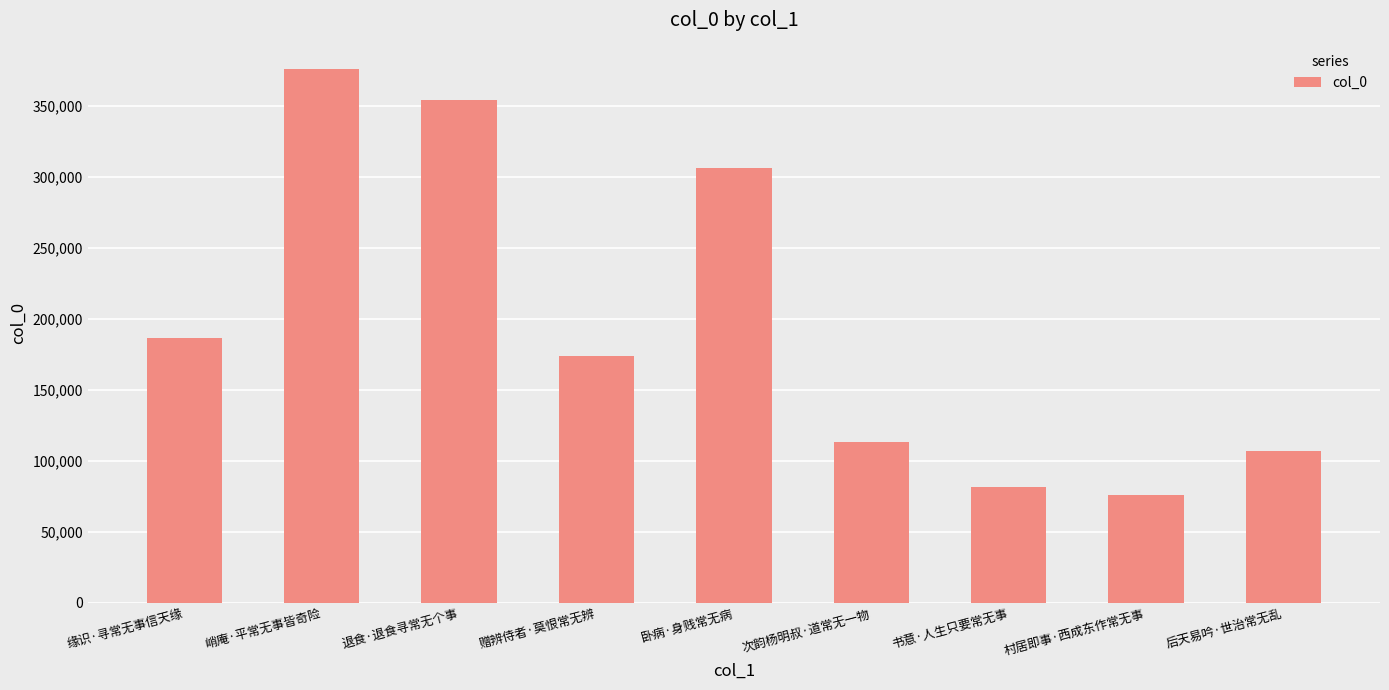

Where does the data first go above 173474?

缘识·寻常无事信天缘